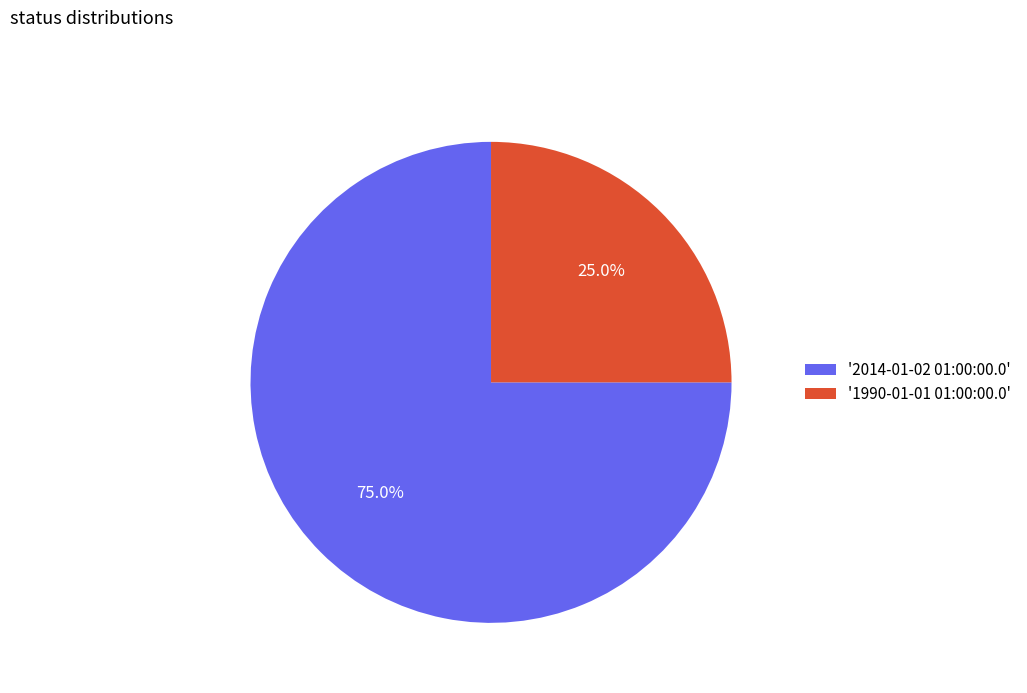

Is there any slice that represents more than half of the pie?

Yes